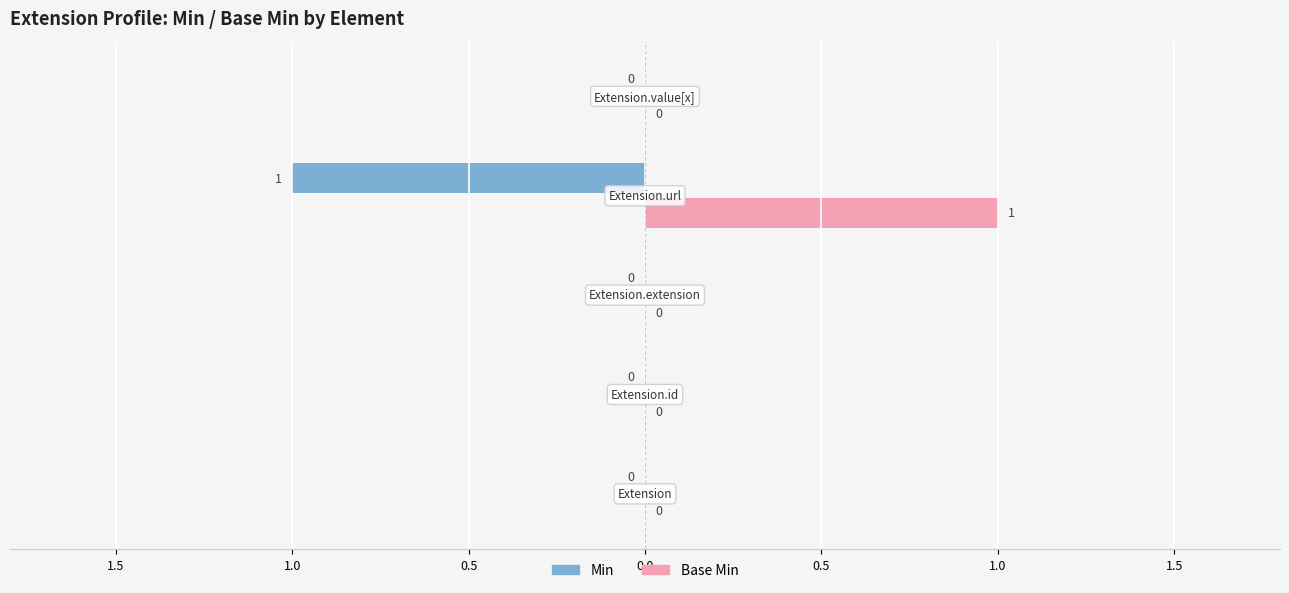

How many positive values does the Min series have?

1